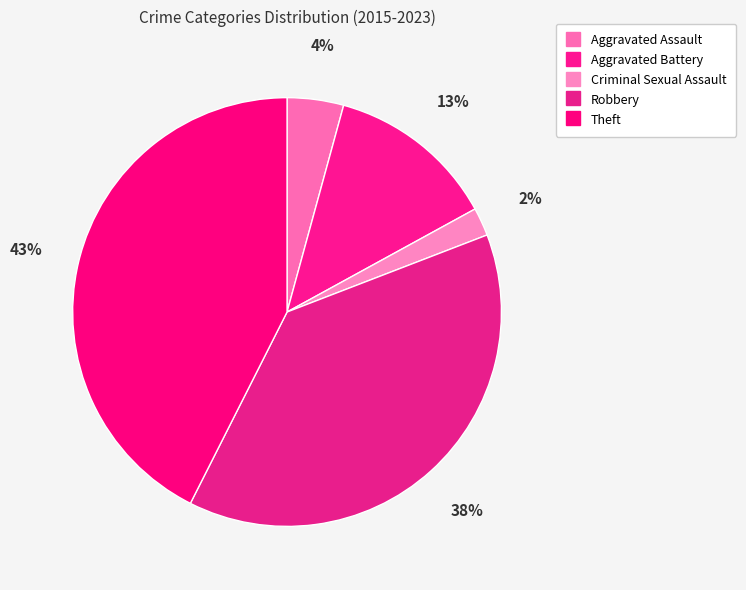

How many slices are in this pie chart?

5